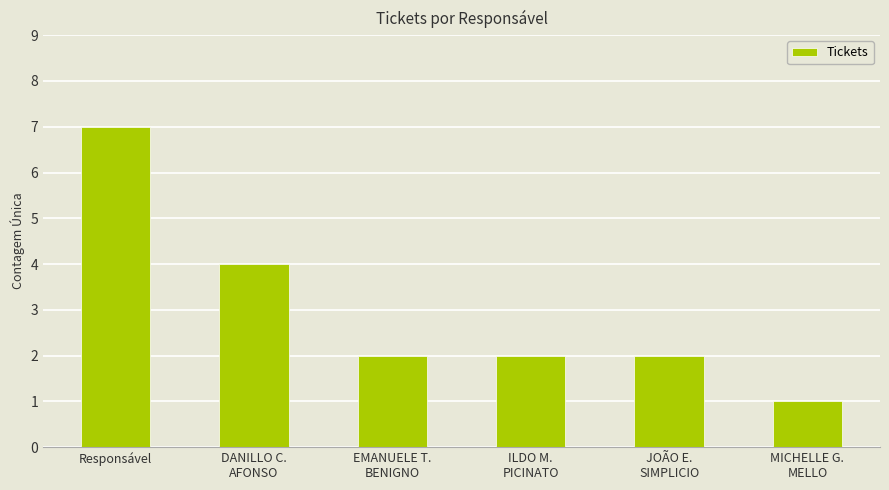

How many series are shown in this chart?

1